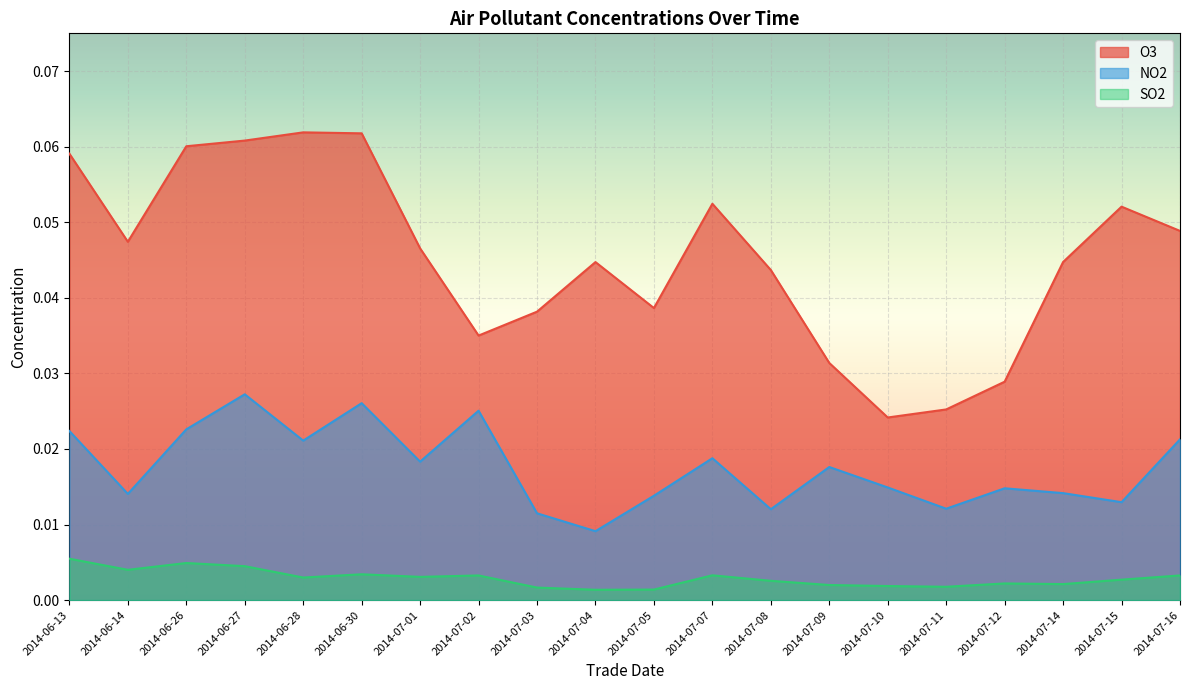

The value of NO2 at 2014-06-27 is 0.0. True or false?

False